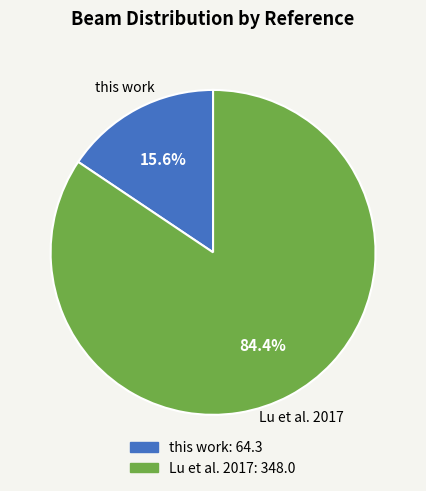

Is there any slice that represents more than half of the pie?

Yes